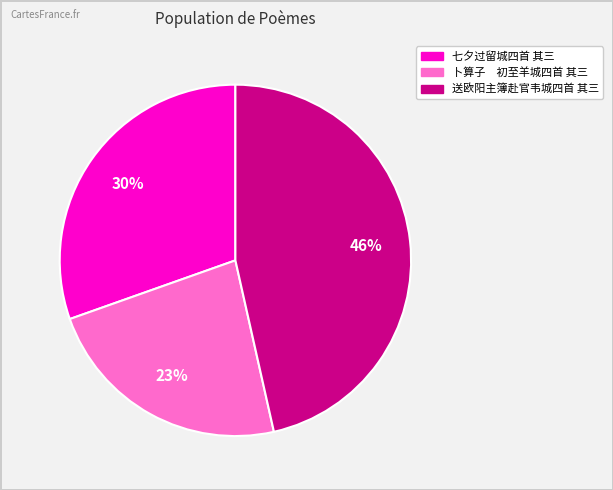

To the nearest percent, what portion does 送欧阳主簿赴官韦城四首 其三 represent?

46%